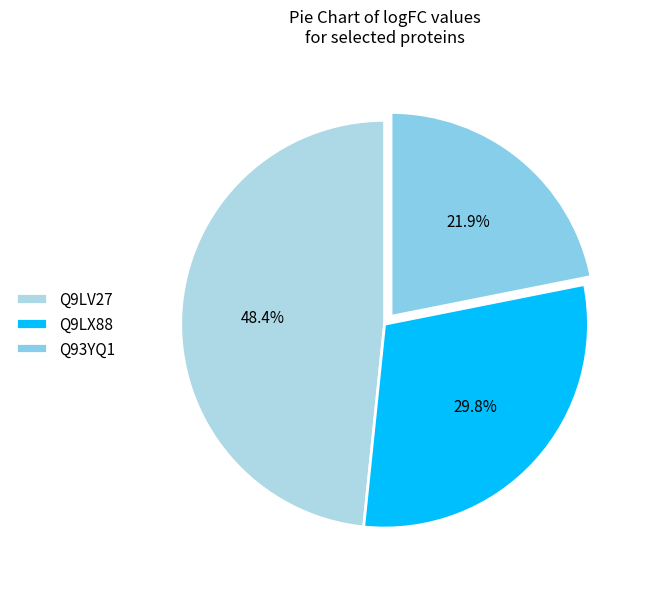

To the nearest percent, what portion does Q9LV27 represent?

48%